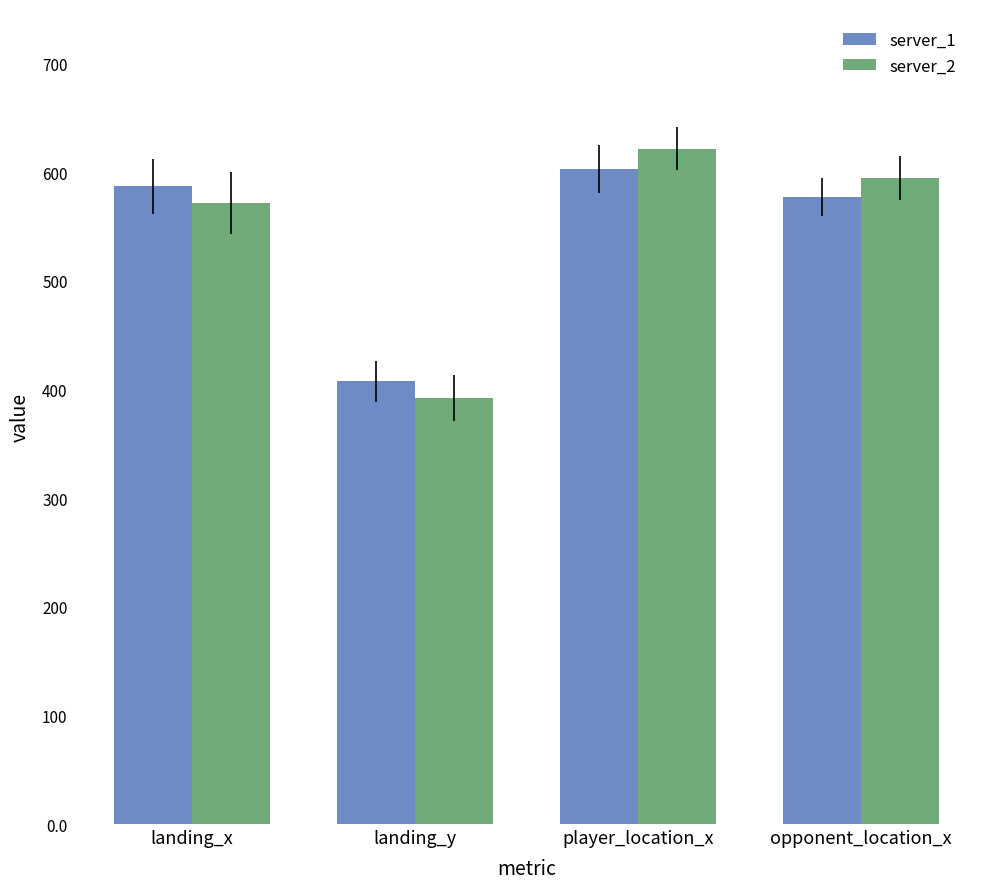

Reading left to right, extract all data points from this chart.

server_1: landing_x=586.8	landing_y=407.3	player_location_x=603.2	opponent_location_x=577.2
server_2: landing_x=571.4	landing_y=392.1	player_location_x=621.5	opponent_location_x=594.8